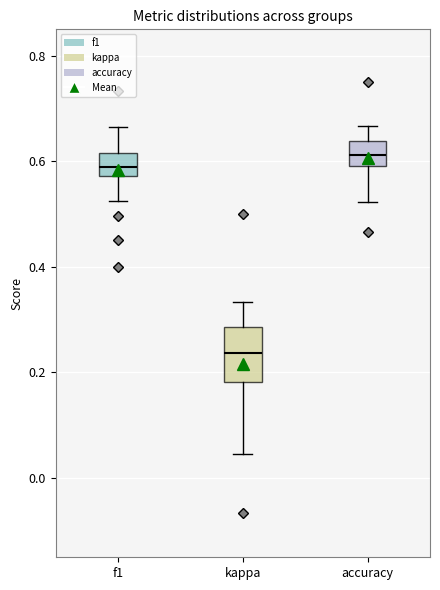

Where does the median line of the box for kappa sit on the y-axis? The values are not printed on the chart, so give them approximately, as read against the axis.

0.24